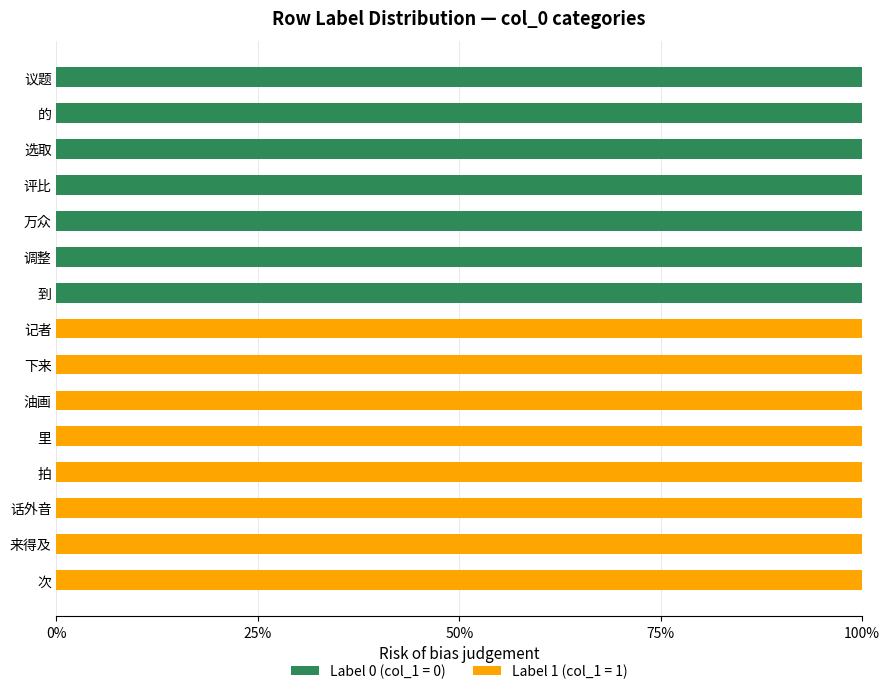

How many series are shown in this chart?

2